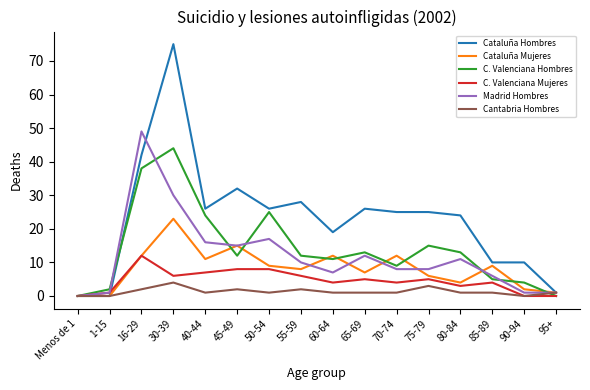

What is the average value of the Cataluña Hombres series?

23